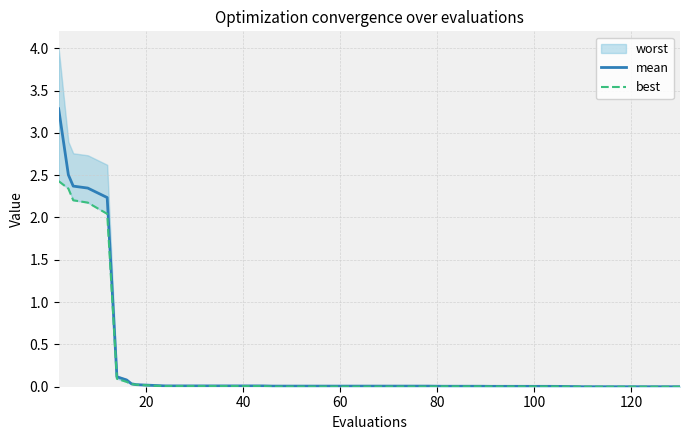

Is the value of best at 120 greater than the value of mean at 24?

Yes